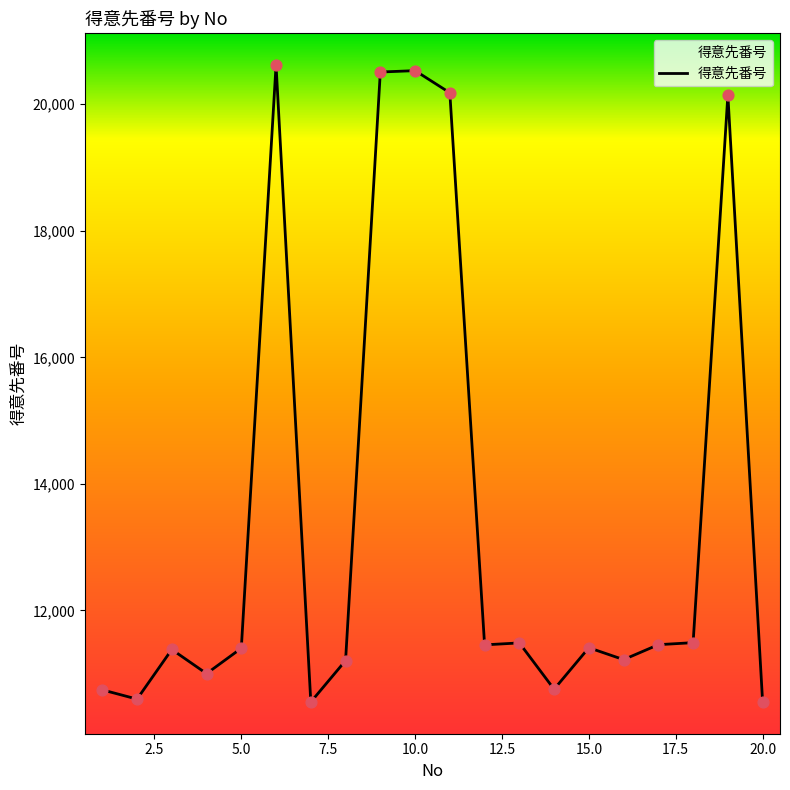

What is the minimum value shown in the chart?

10552